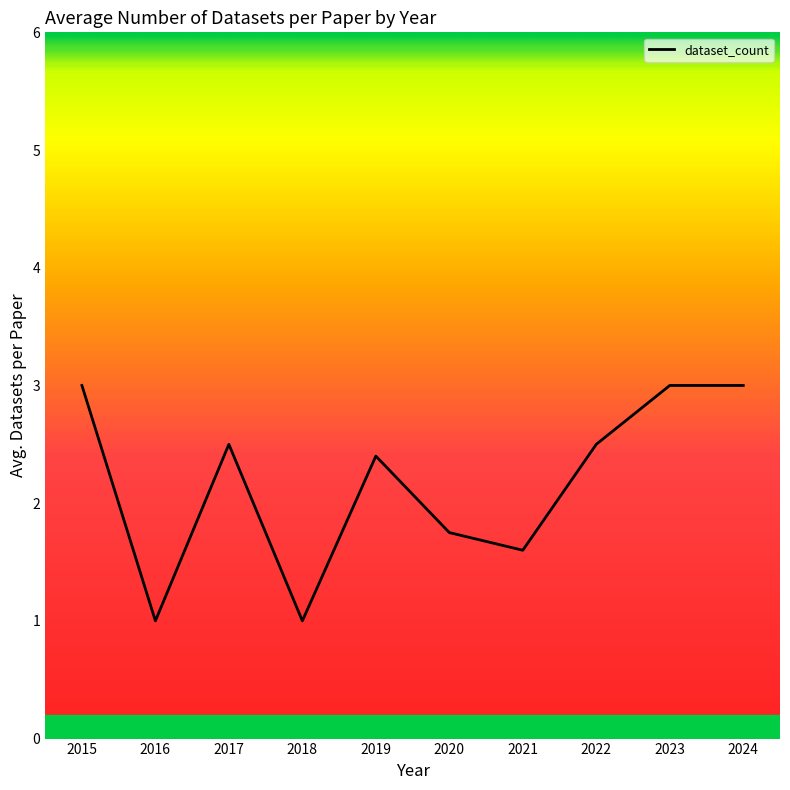

Between 2017 and 2018, which is larger?

2017